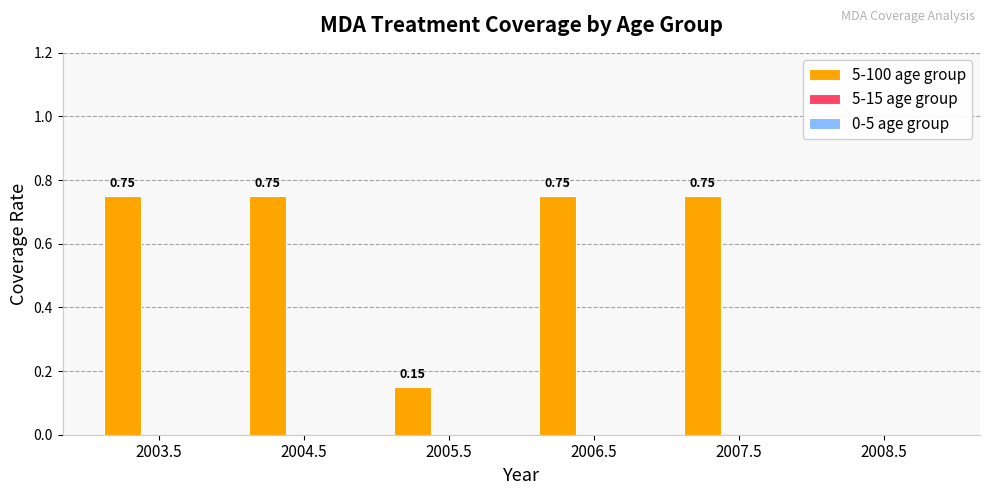

Are the bars horizontal?

No